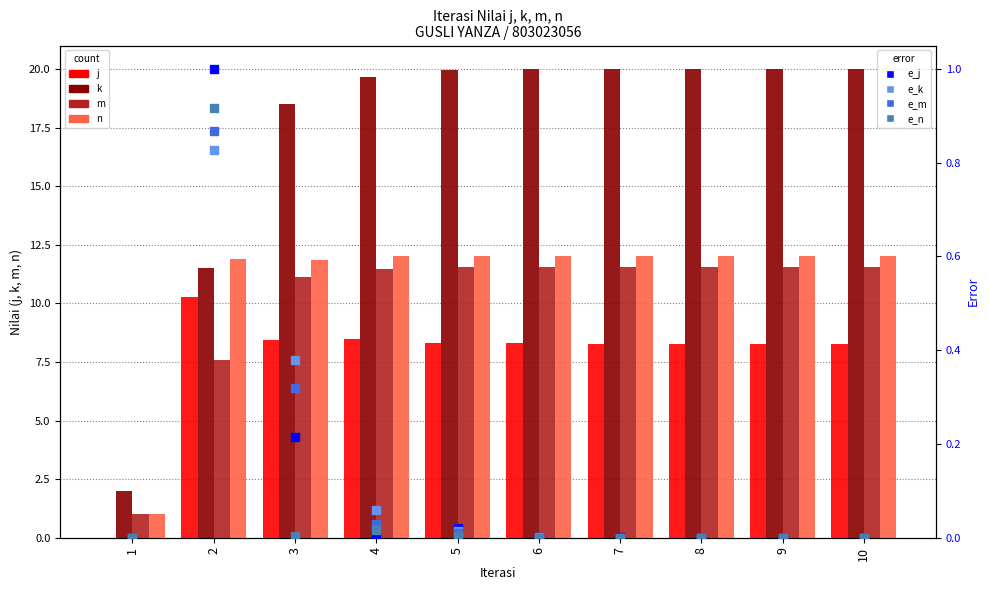

How many groups of bars are there?

10